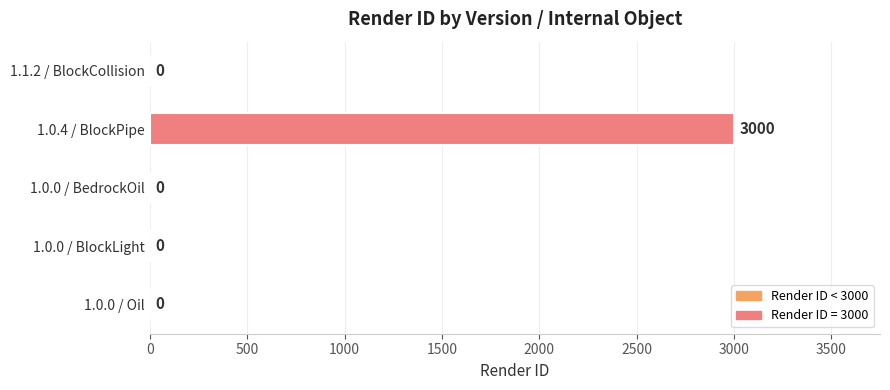

Reading bottom to top, extract all data points from this chart.

1.0.0 / Oil=0	1.0.0 / BlockLight=0	1.0.0 / BedrockOil=0	1.0.4 / BlockPipe=3000	1.1.2 / BlockCollision=0